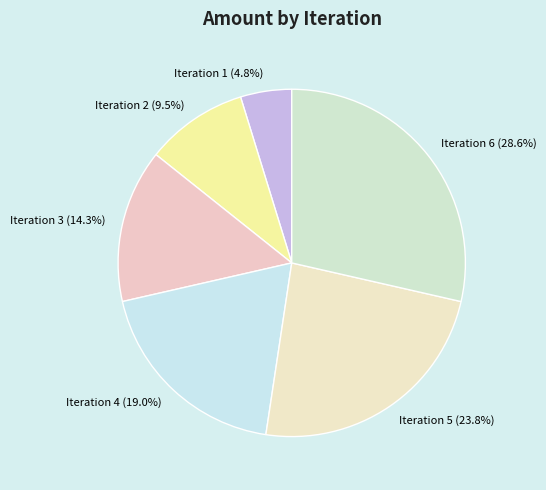

What percentage do Iteration 6 (28.6%) and Iteration 3 (14.3%) together represent?

42.9%